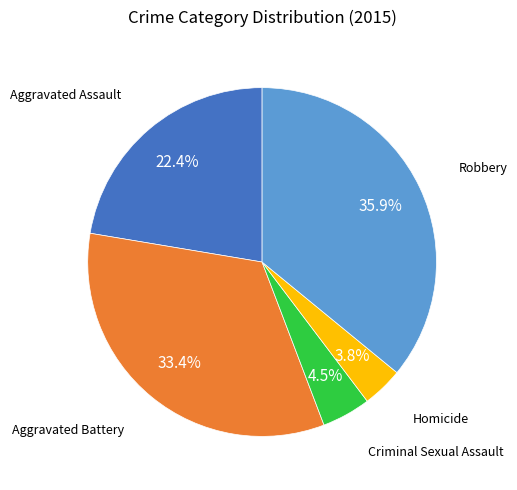

Does Aggravated Battery represent more than half of the total?

No